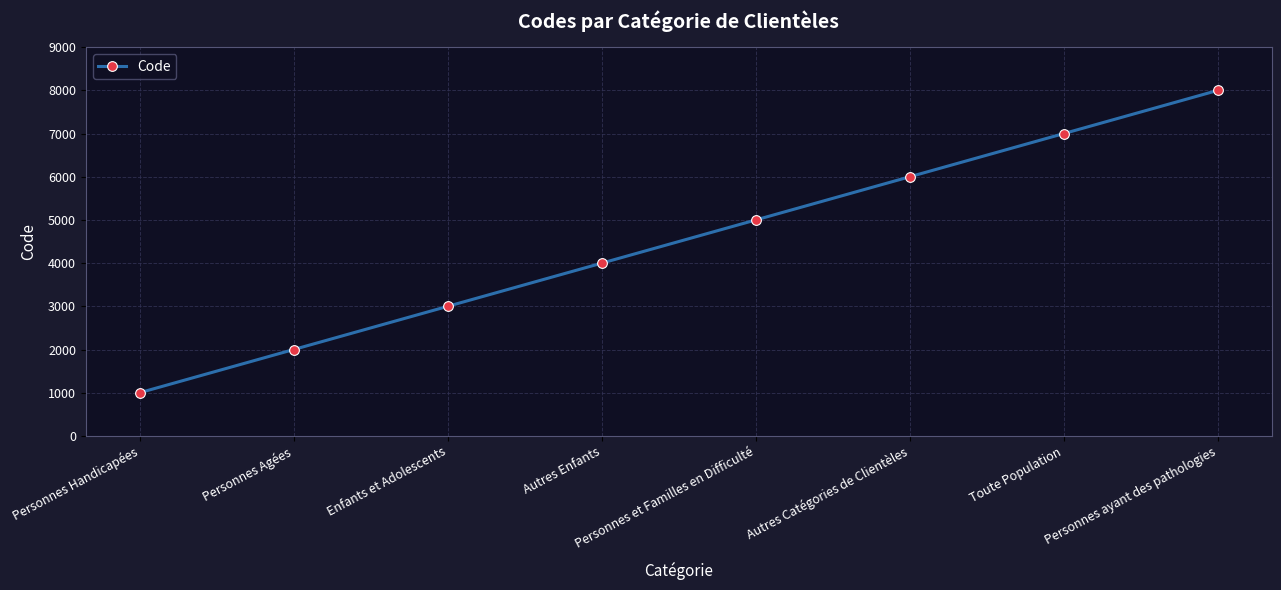

Which has a higher value, Autres Enfants or Personnes Handicapées?

Autres Enfants